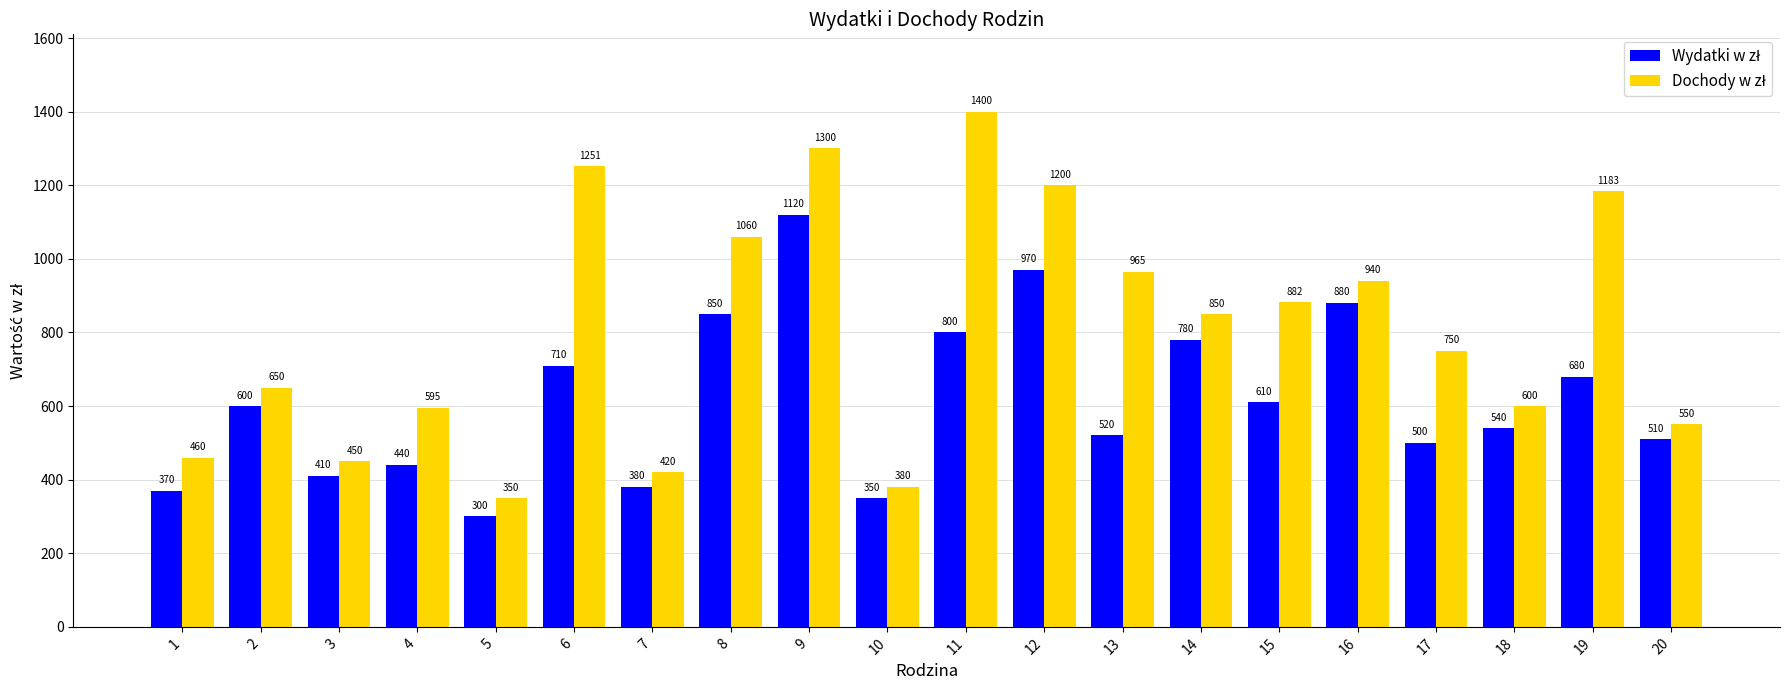

What is the spread (max minus min) of values at 19?

503